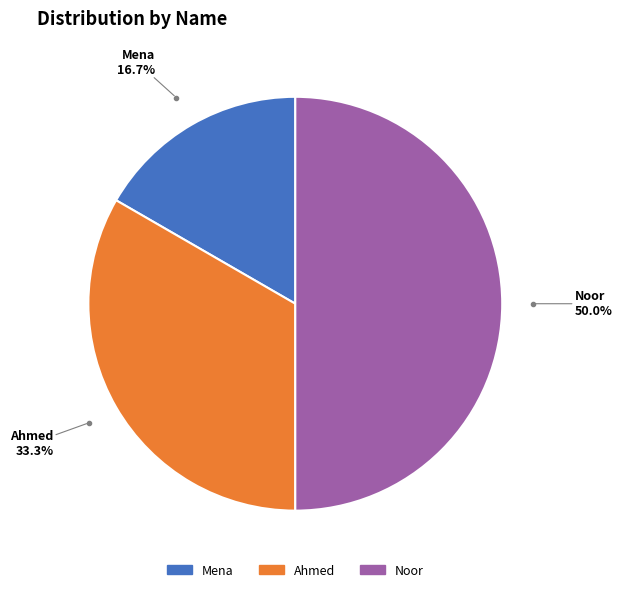

Rank the categories by value from lowest to highest.

Mena, Ahmed, Noor